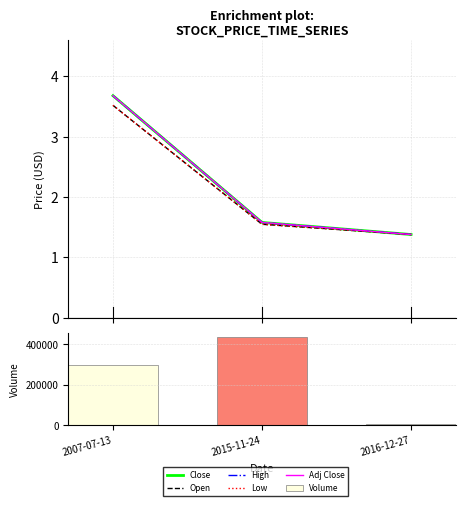

What position from the left is 2007-07-13?

1